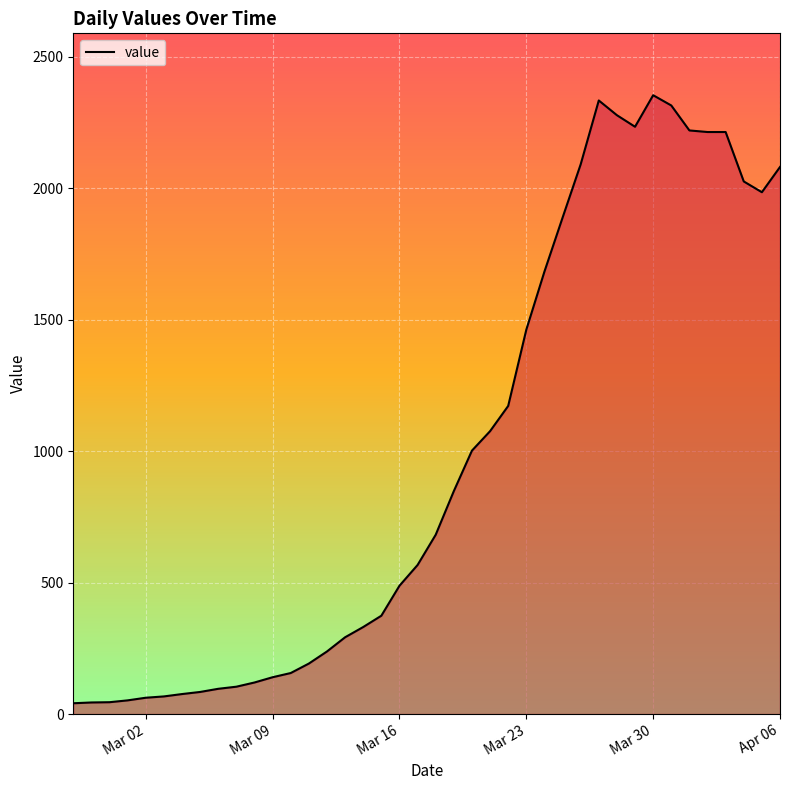

How many lines are shown in the chart?

1